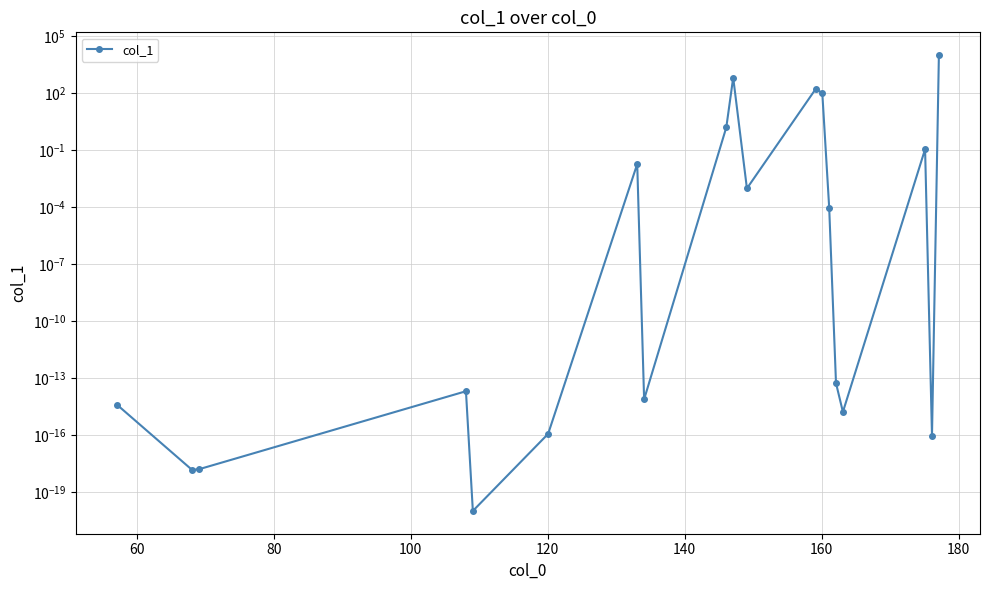

What is the value of the 17th point from the left?

0.1